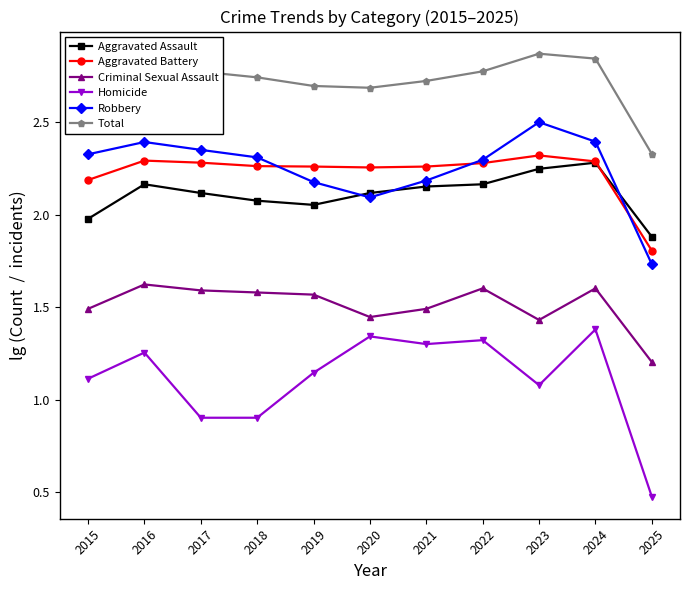

True or false: Aggravated Assault and Robbery cross at least once.

True